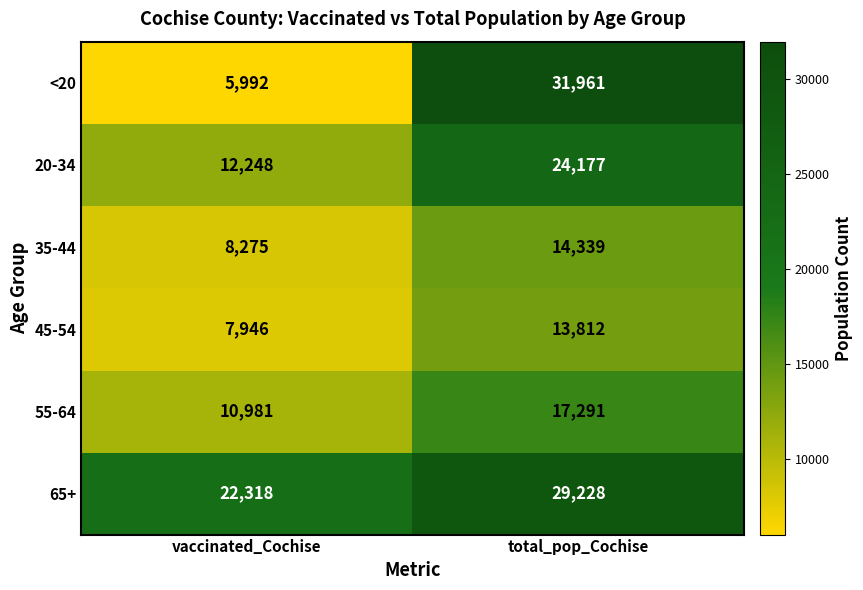

What is the sum of the 65+ values at vaccinated_Cochise and total_pop_Cochise?

51546